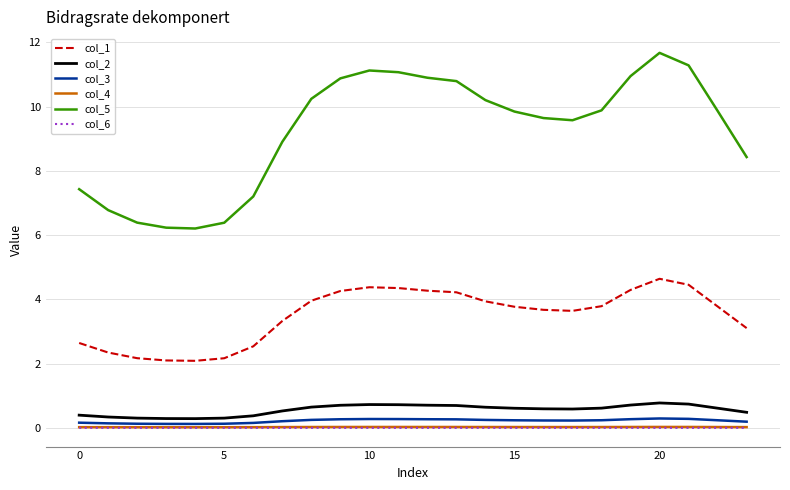

Which series has the widest spread of values?

col_5